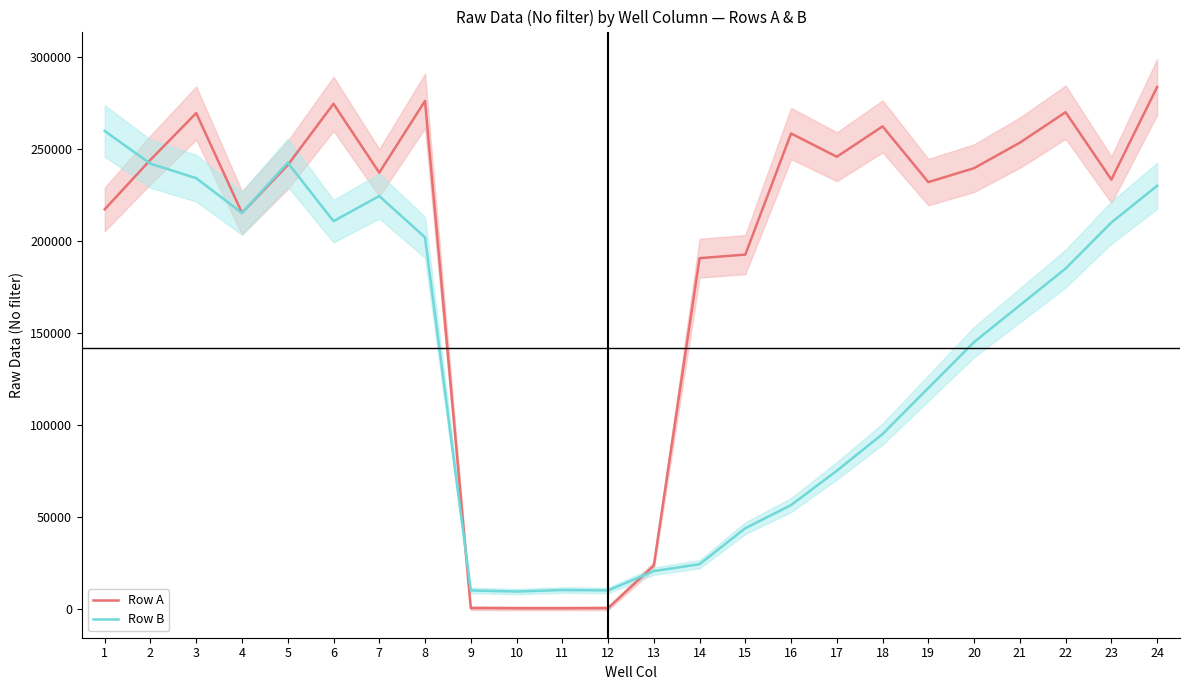

Which series has the largest total across all categories?

Row A